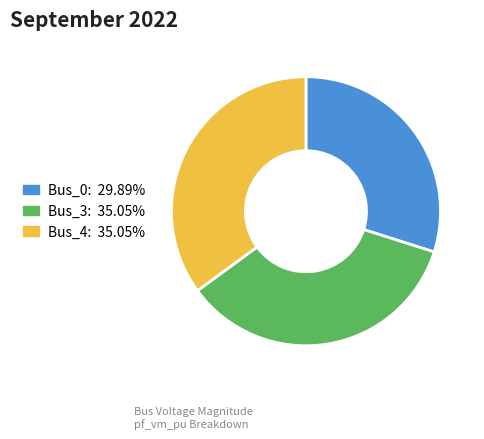

Is there a majority slice in this chart?

No